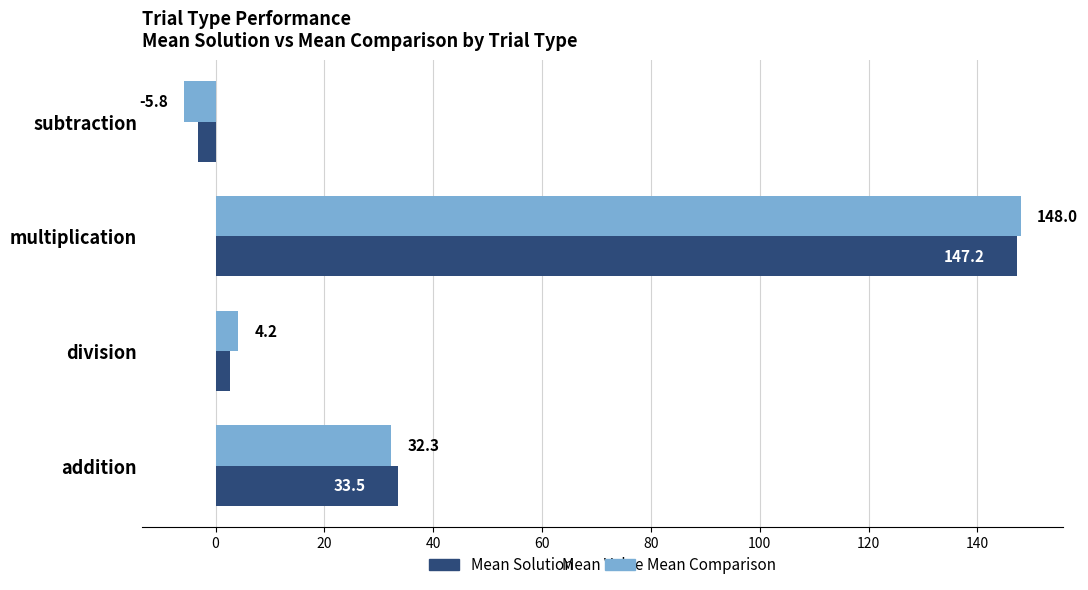

What is the highest value of the Mean Comparison series?

148.0